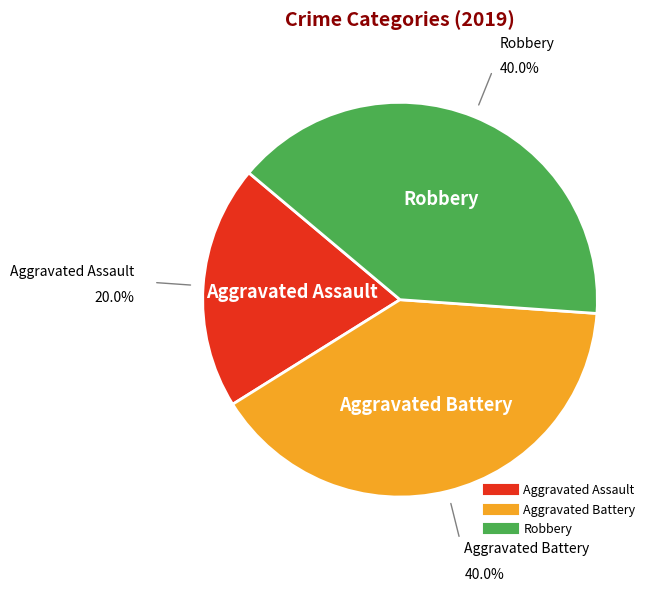

True or false: Aggravated Battery accounts for 51% of the total.

False